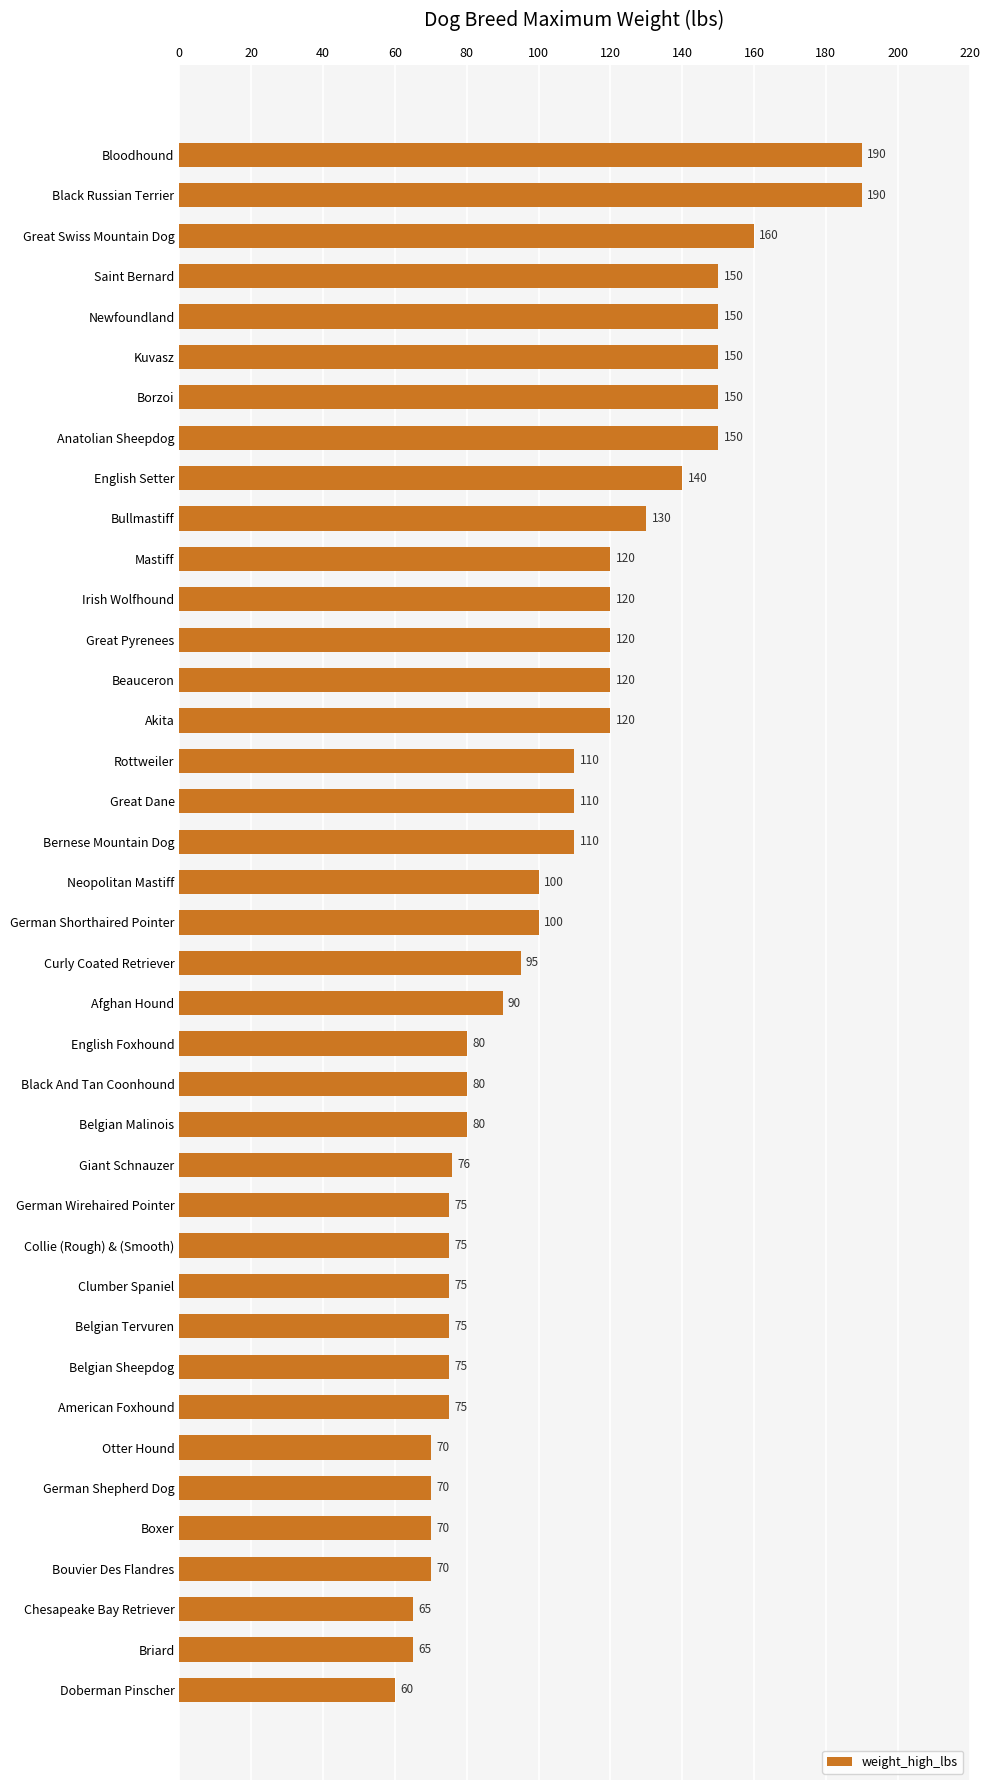

The chart shows a value of 190 at Bloodhound. True or false?

True